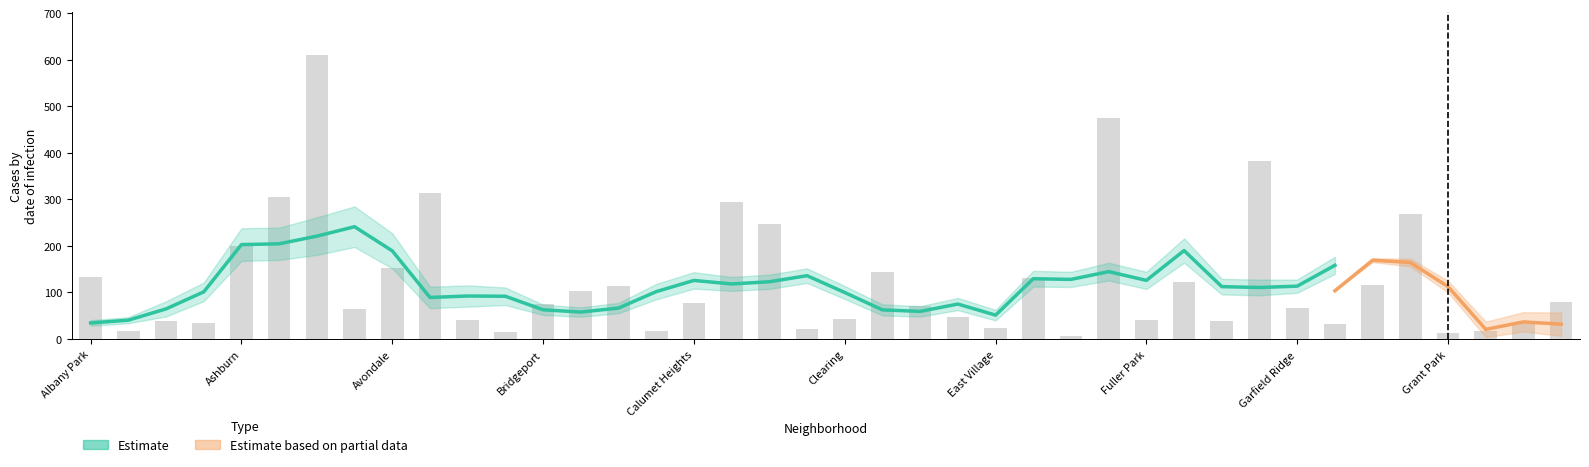

Does the chart contain stacked bars?

No